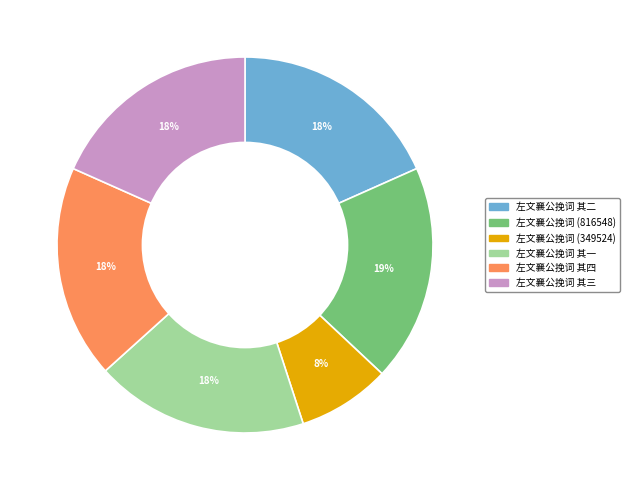

Is there a majority slice in this chart?

No